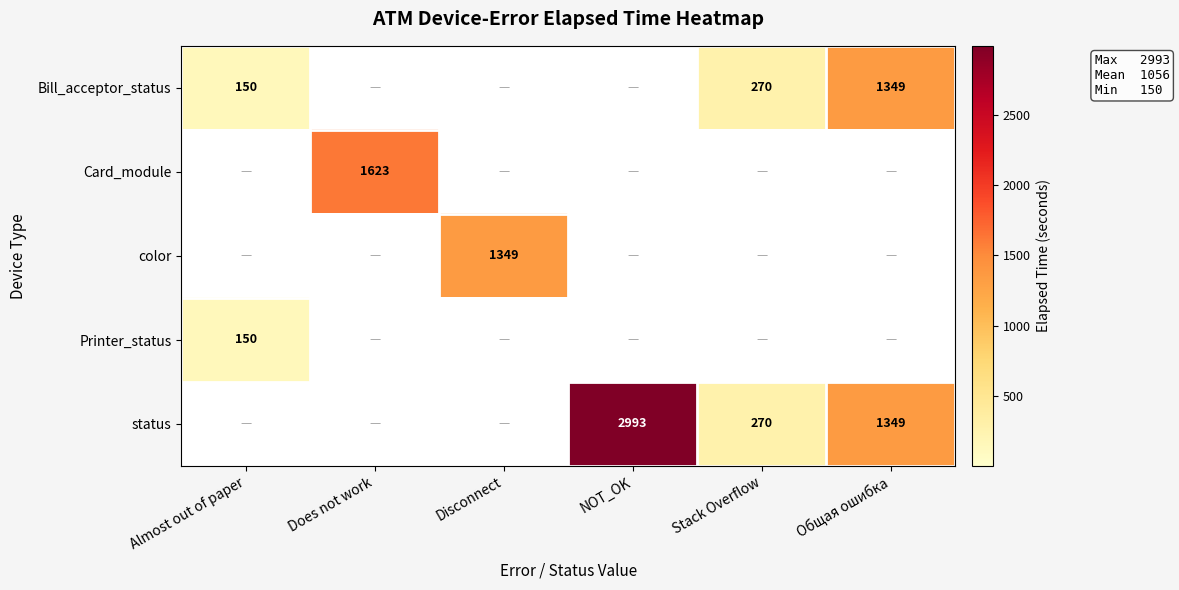

What is the difference between the status values at Общая ошибка and Stack Overflow?

1079